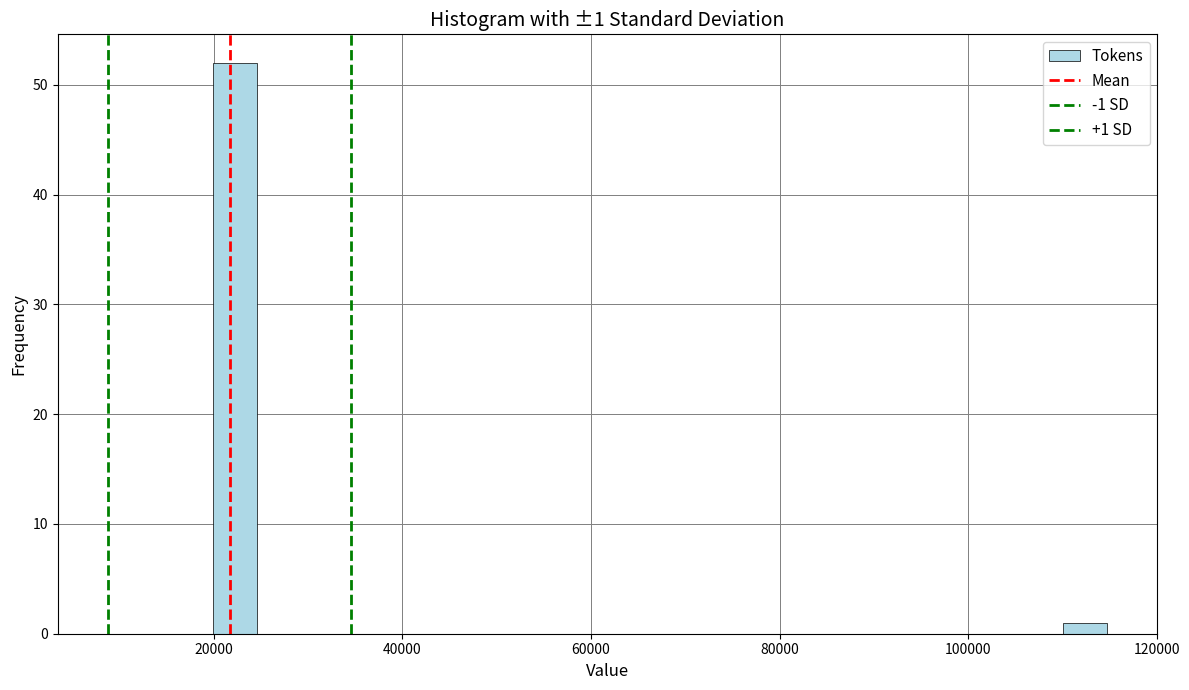

Around what value on the x-axis is the tallest bar? Give the approximate position of its centre, as read against the axis.

22000